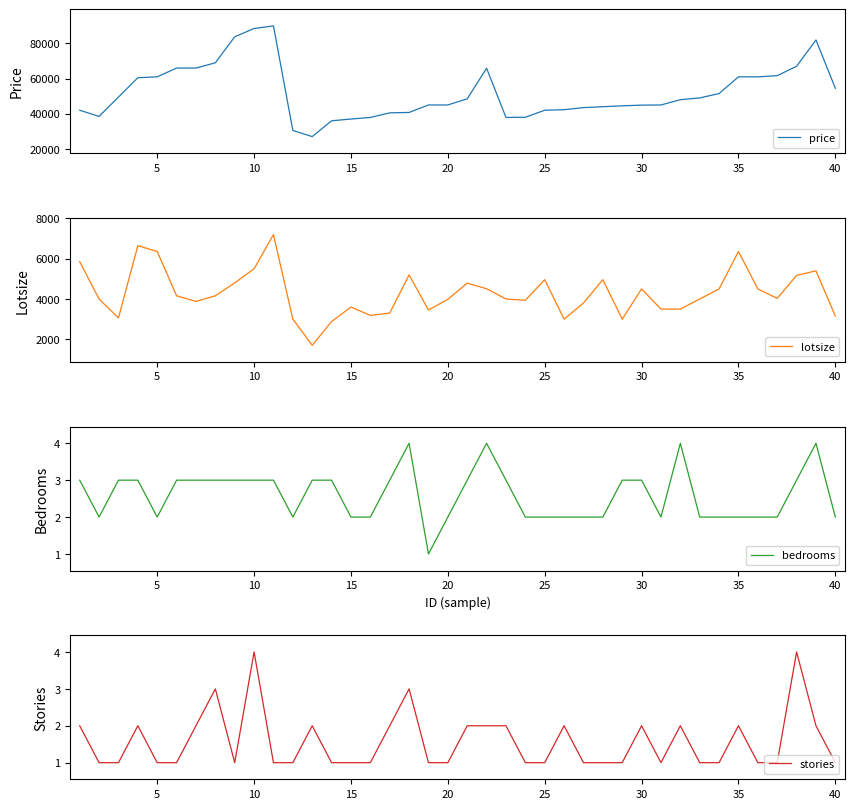

In stories, how many points are higher than both neighbors (excluding endpoints)?

10